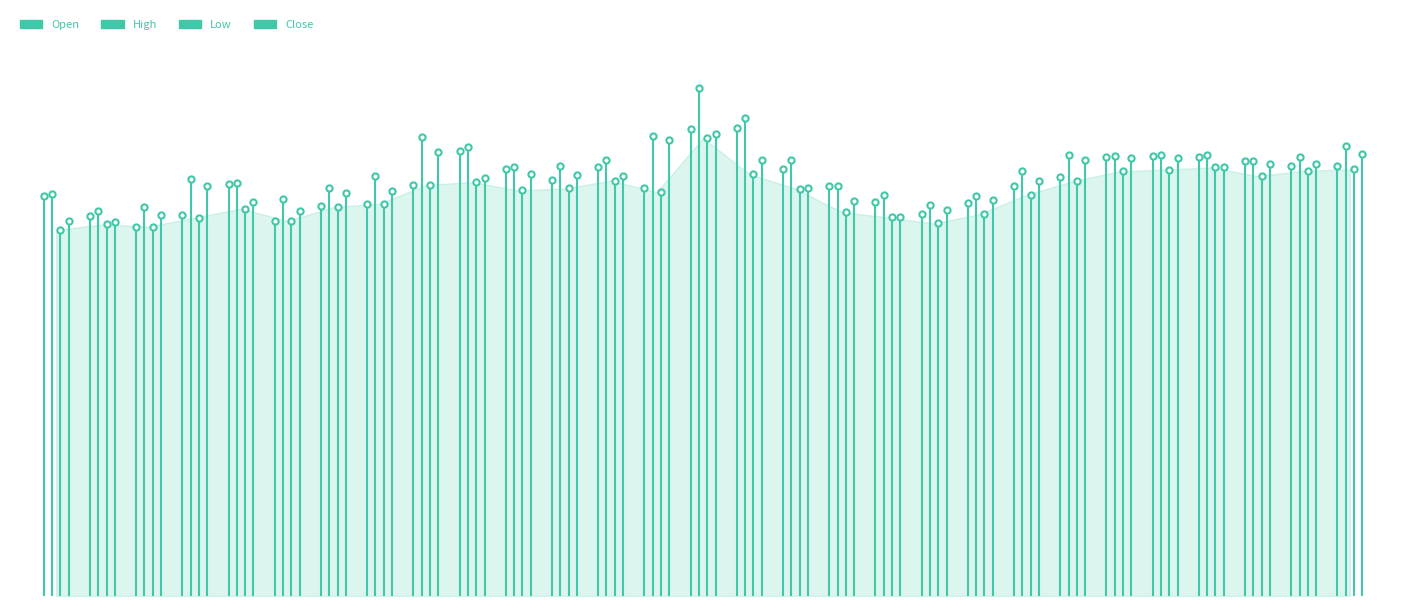

At how many categories does at least one series exceed 21?

21